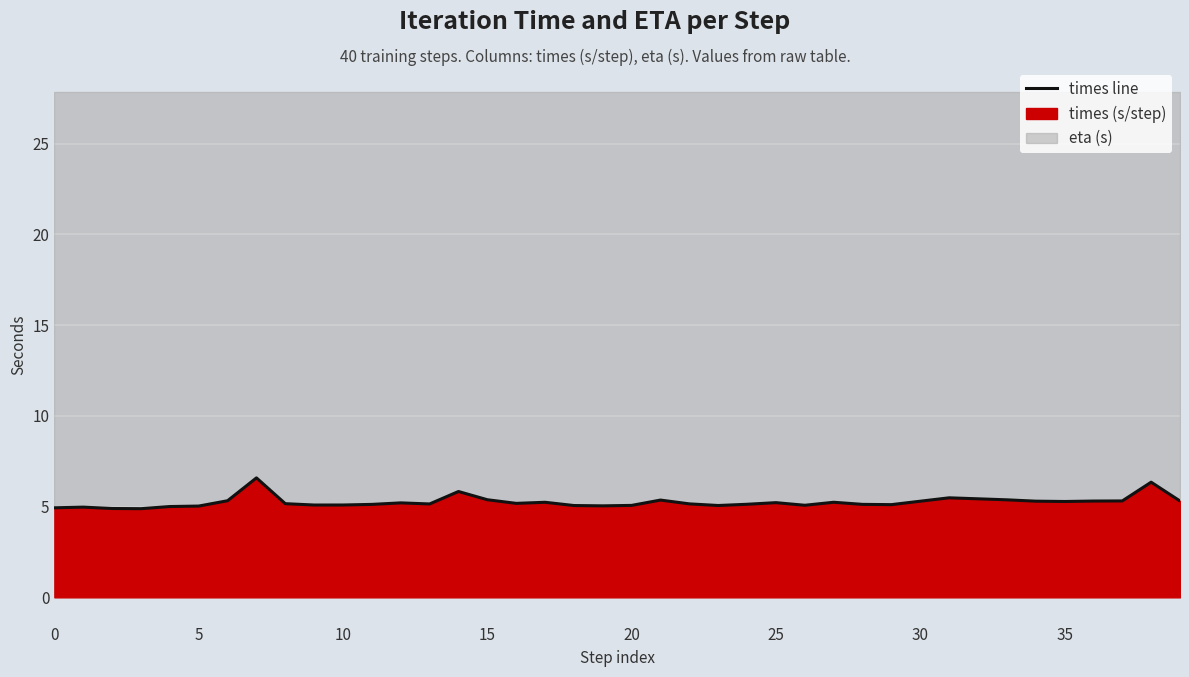

What is the maximum value shown in the chart?

6.6